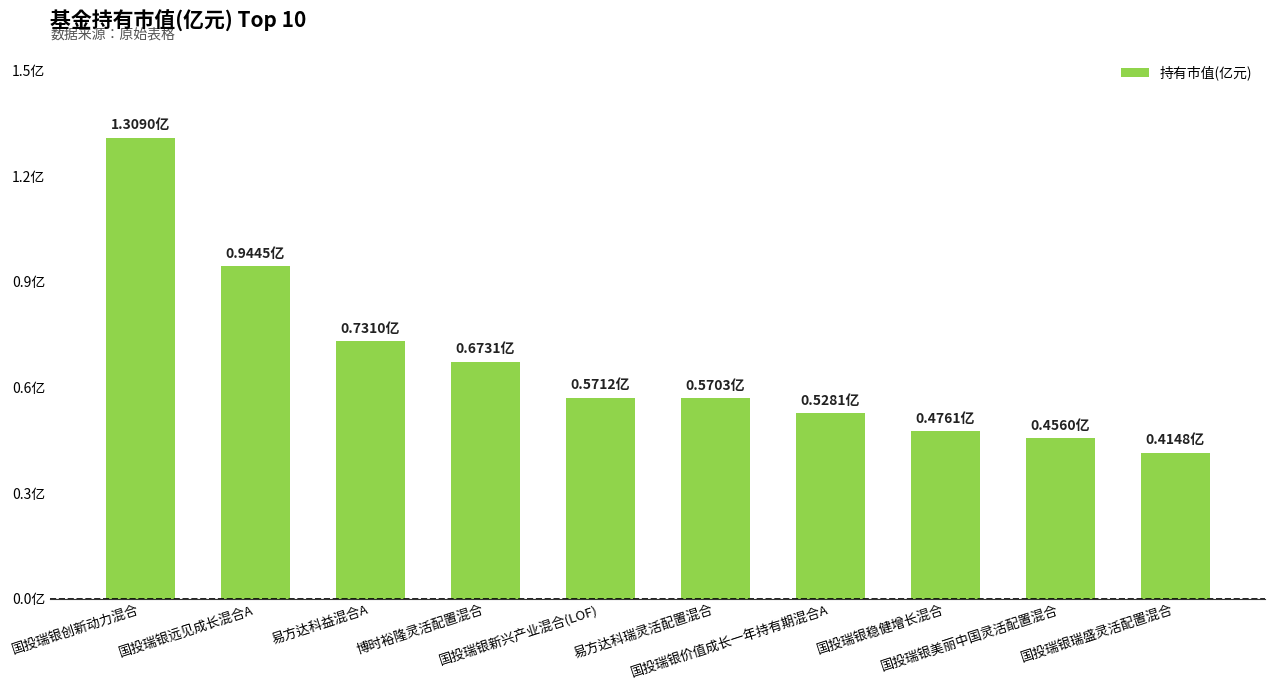

Are the bars horizontal?

No